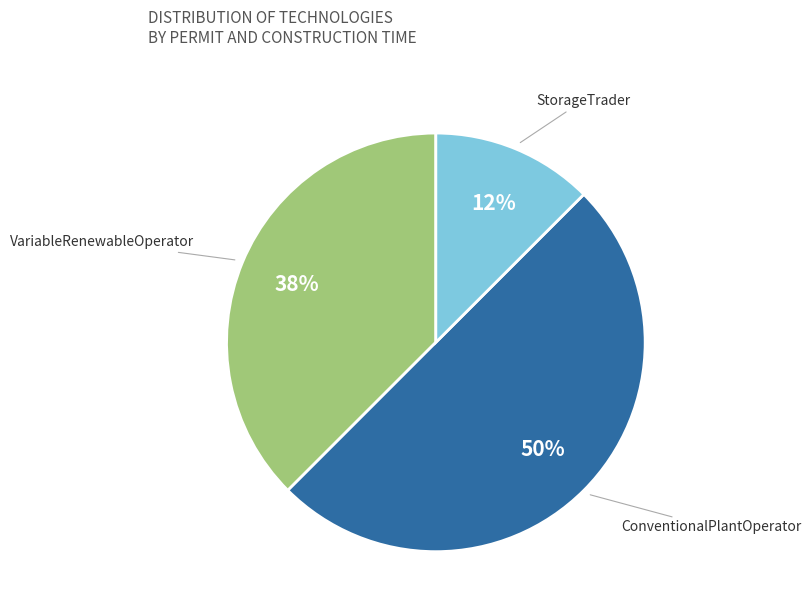

What is the smallest slice in the pie chart?

StorageTrader